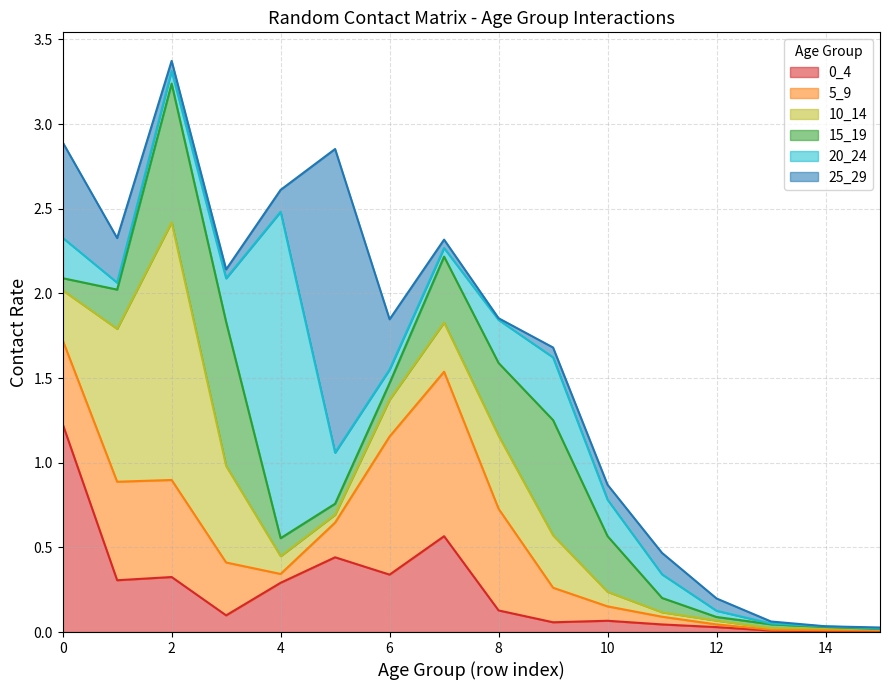

How many categories are shown in the chart?

16